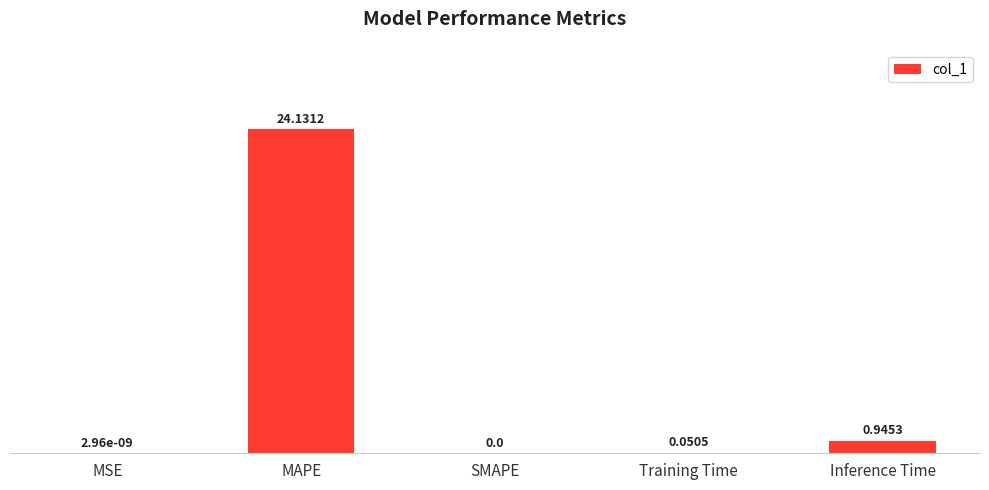

Are the bars grouped side by side (vs. stacked)?

No